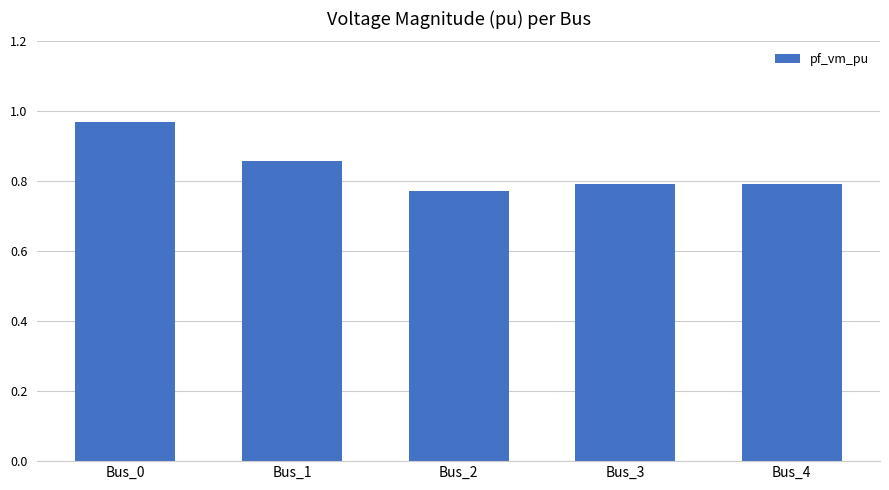

Which has a higher value, Bus_0 or Bus_1?

Bus_0